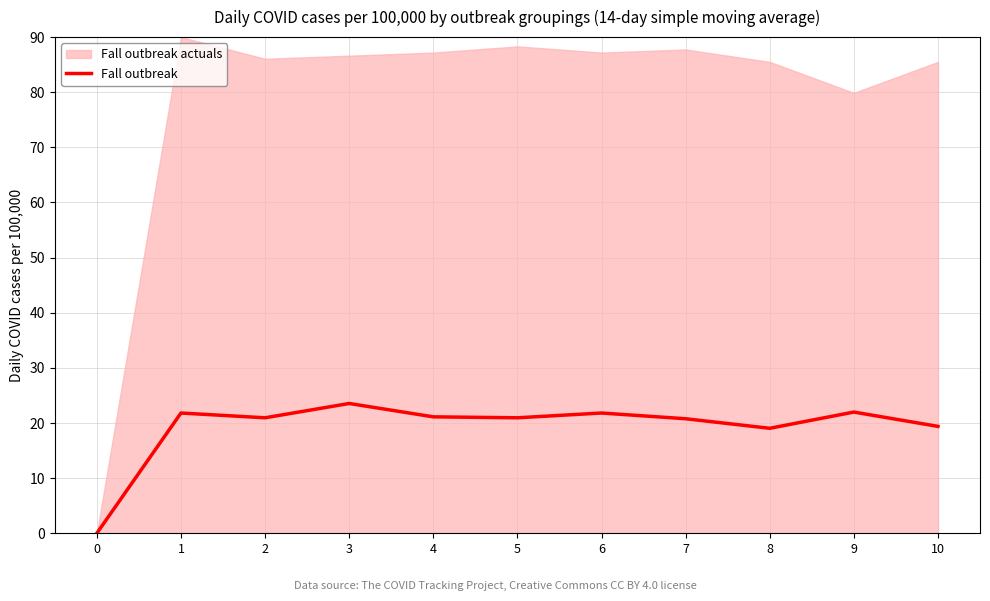

What is the value of the 7th point from the left?

21.8